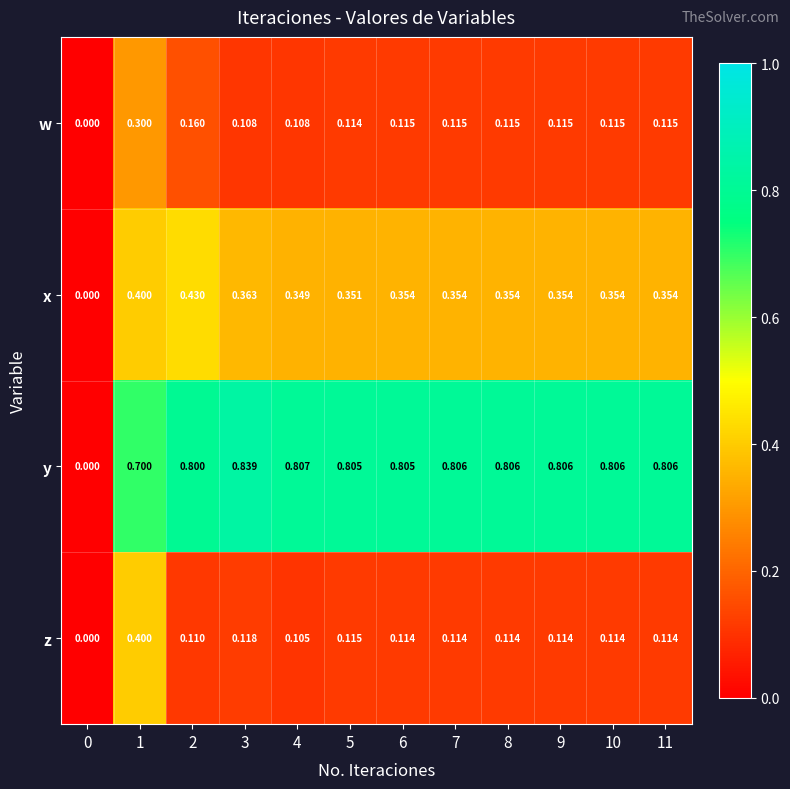

What is the total value across all series at 4?

1.4